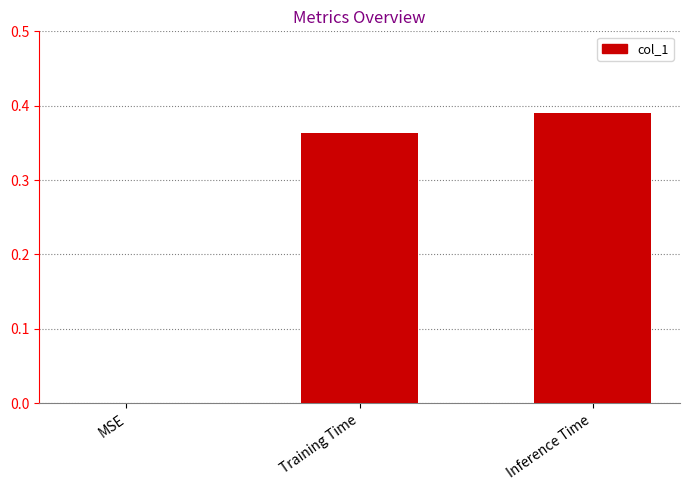

The value at MSE is -0.1. True or false?

False